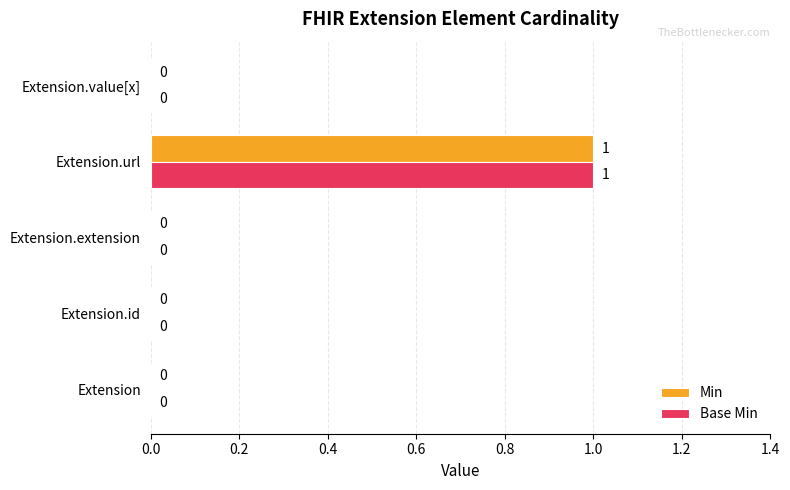

The value of Min at Extension.extension is 0. True or false?

True